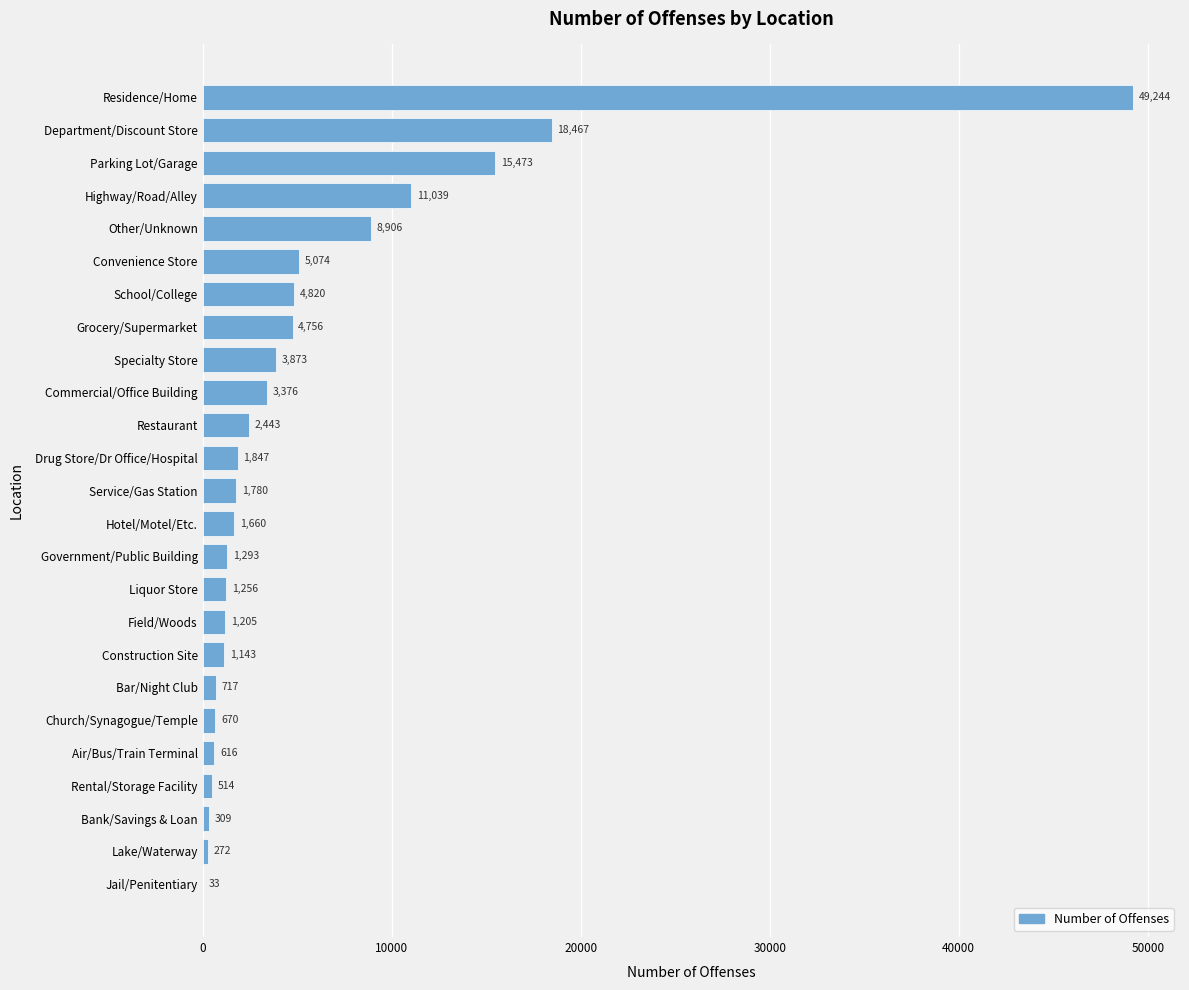

The chart shows a value of 3376 at Commercial/Office Building. True or false?

True